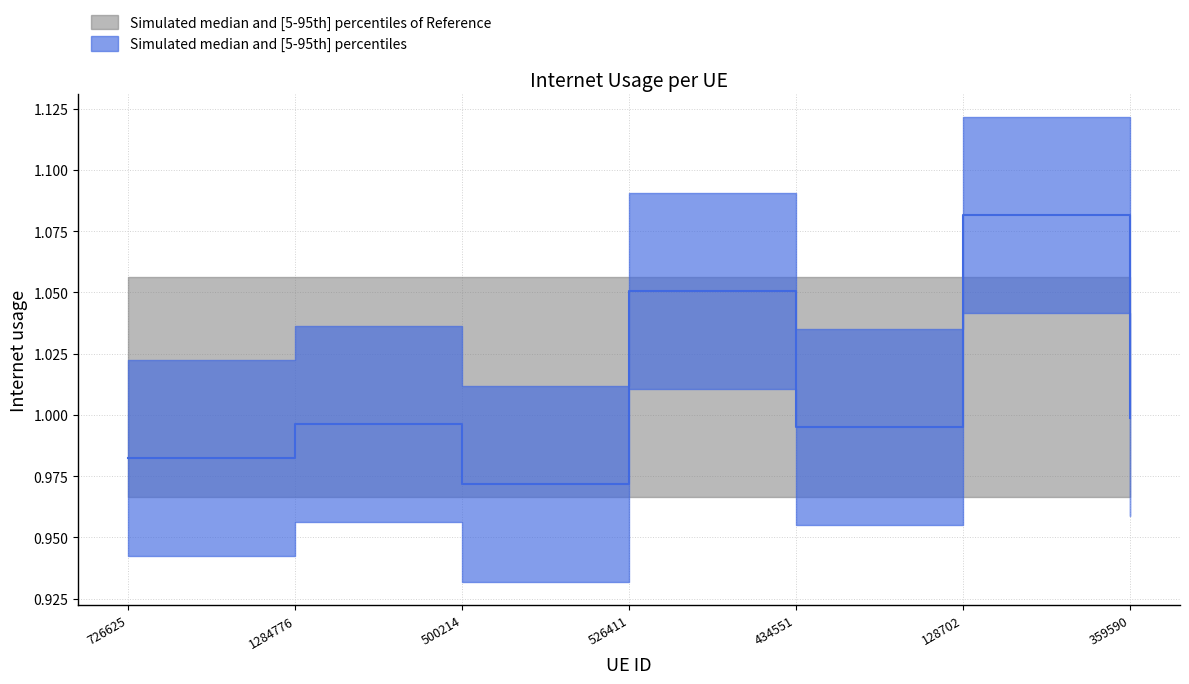

List the labels in order of value, largest first.

128702, 526411, 359590, 1284776, 434551, 726625, 500214